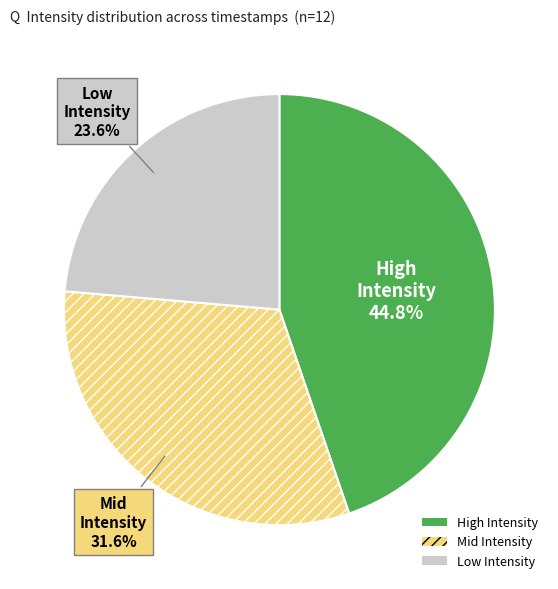

Is there a majority slice in this chart?

No